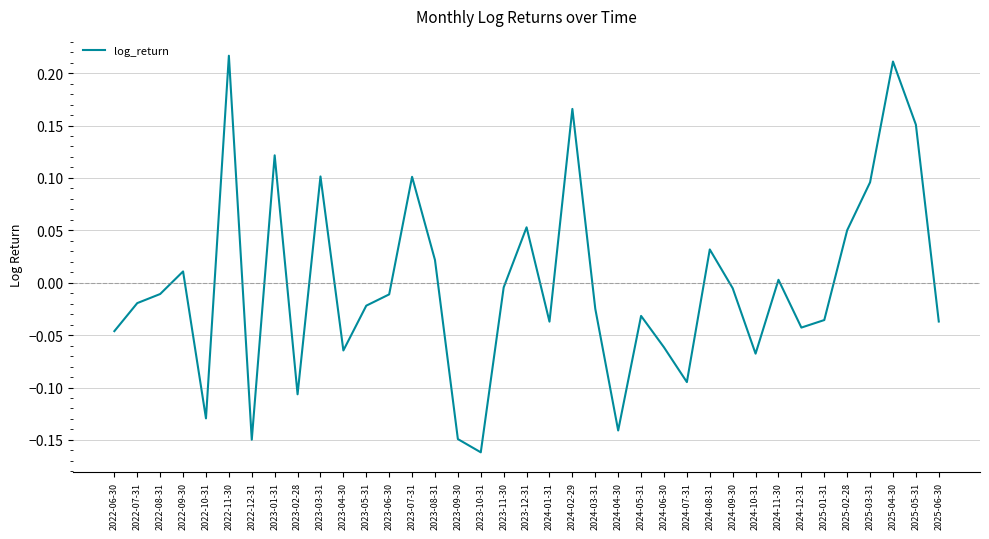

True or false: there are more than 1 points higher than both neighbors.

True